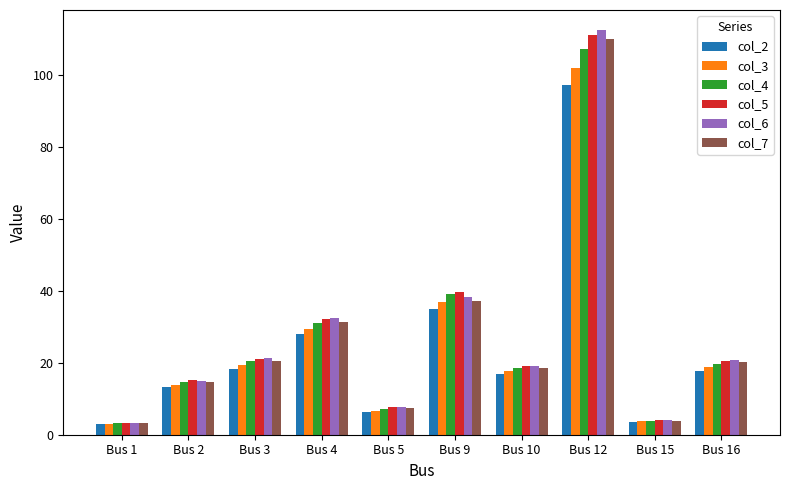

Is the value of col_6 at Bus 5 greater than the value of col_5 at Bus 15?

Yes